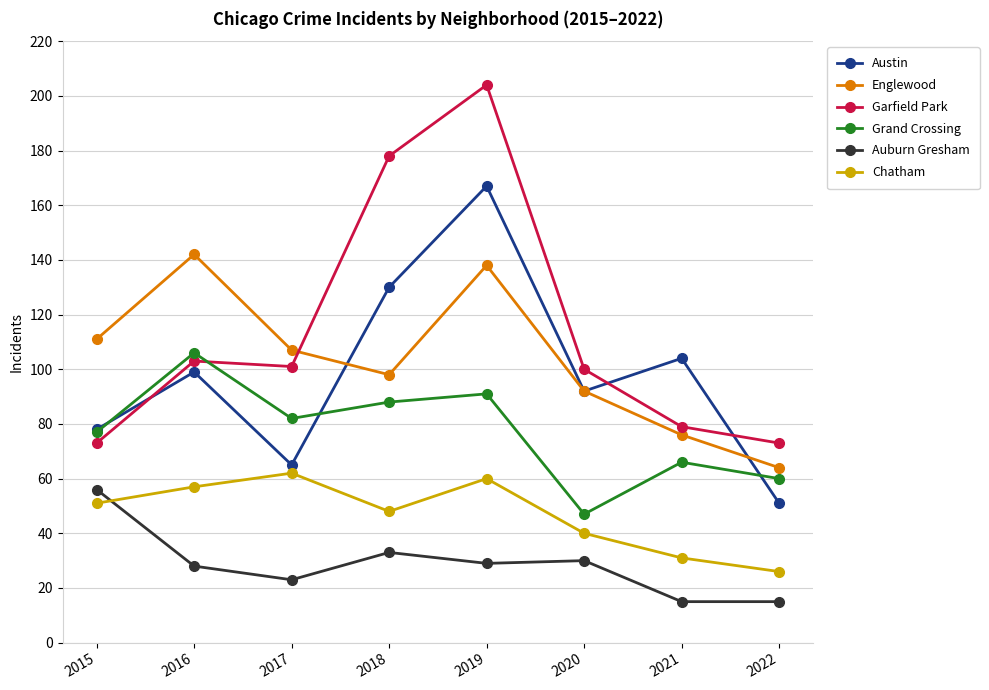

What is the difference between the maximum and minimum values in the Englewood series?

78